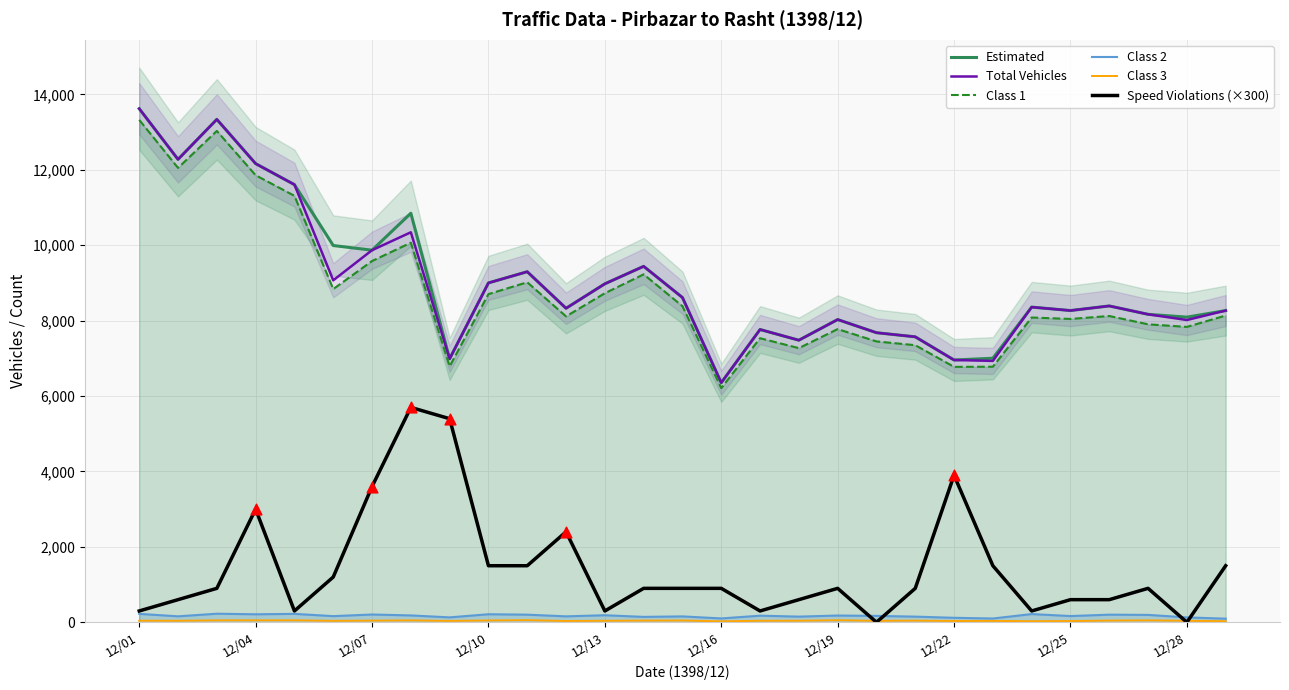

At which category is the sum across all series the highest?

12/01